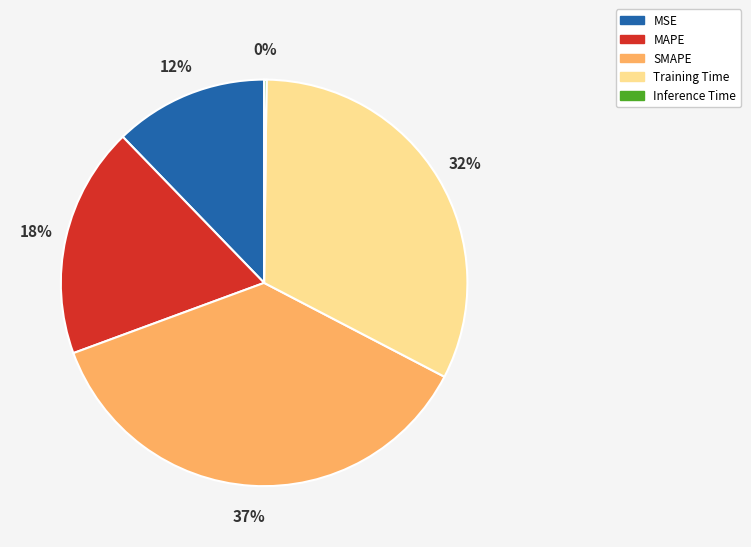

To the nearest percent, what is the average slice percentage?

20%